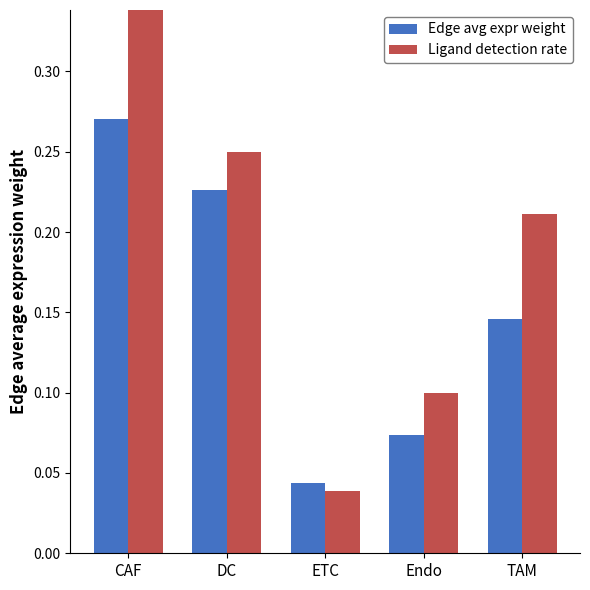

List the labels in order of Edge avg expr weight value, largest first.

CAF, DC, TAM, Endo, ETC